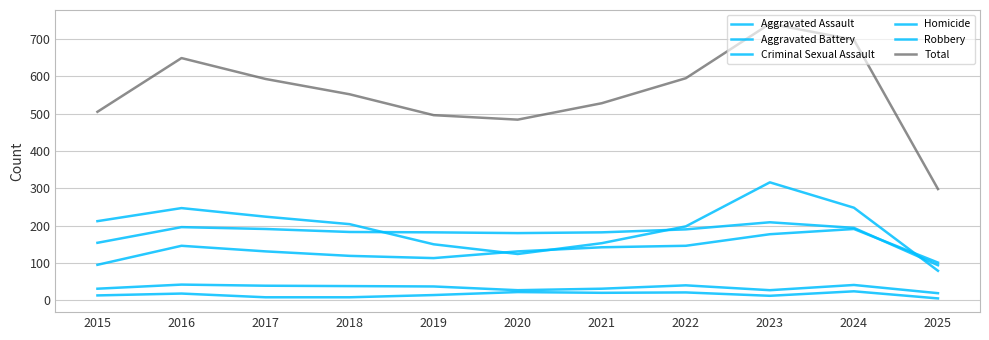

How many lines are shown in the chart?

6